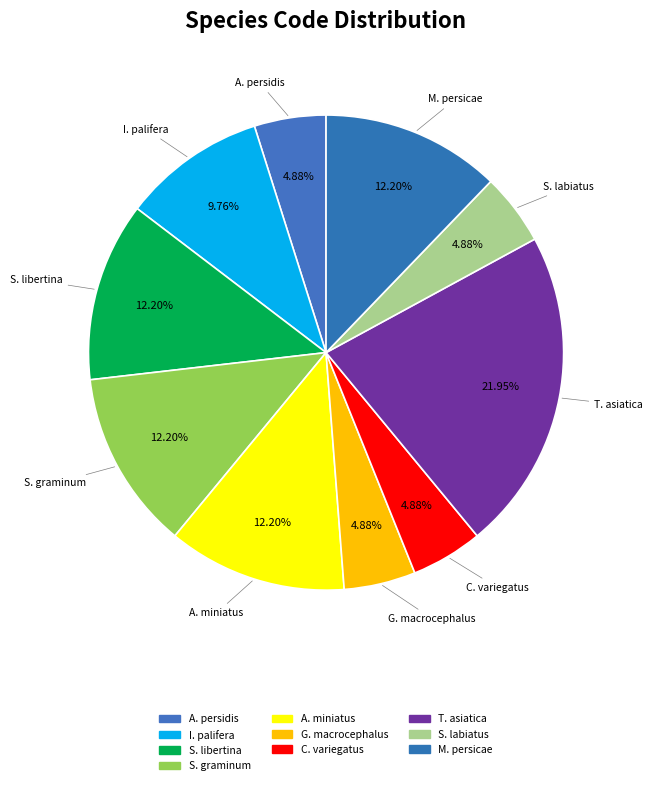

How many slices are in this pie chart?

10